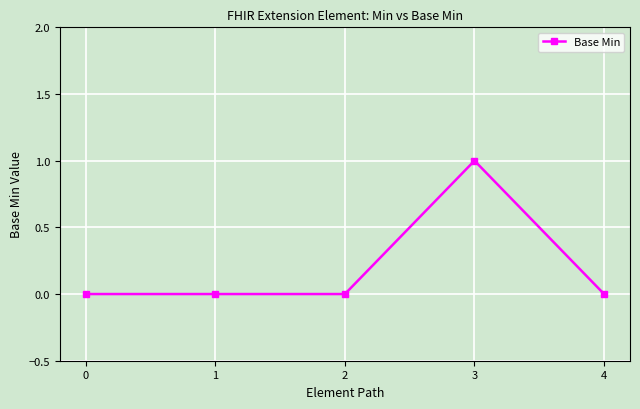

What is the greatest value displayed?

1